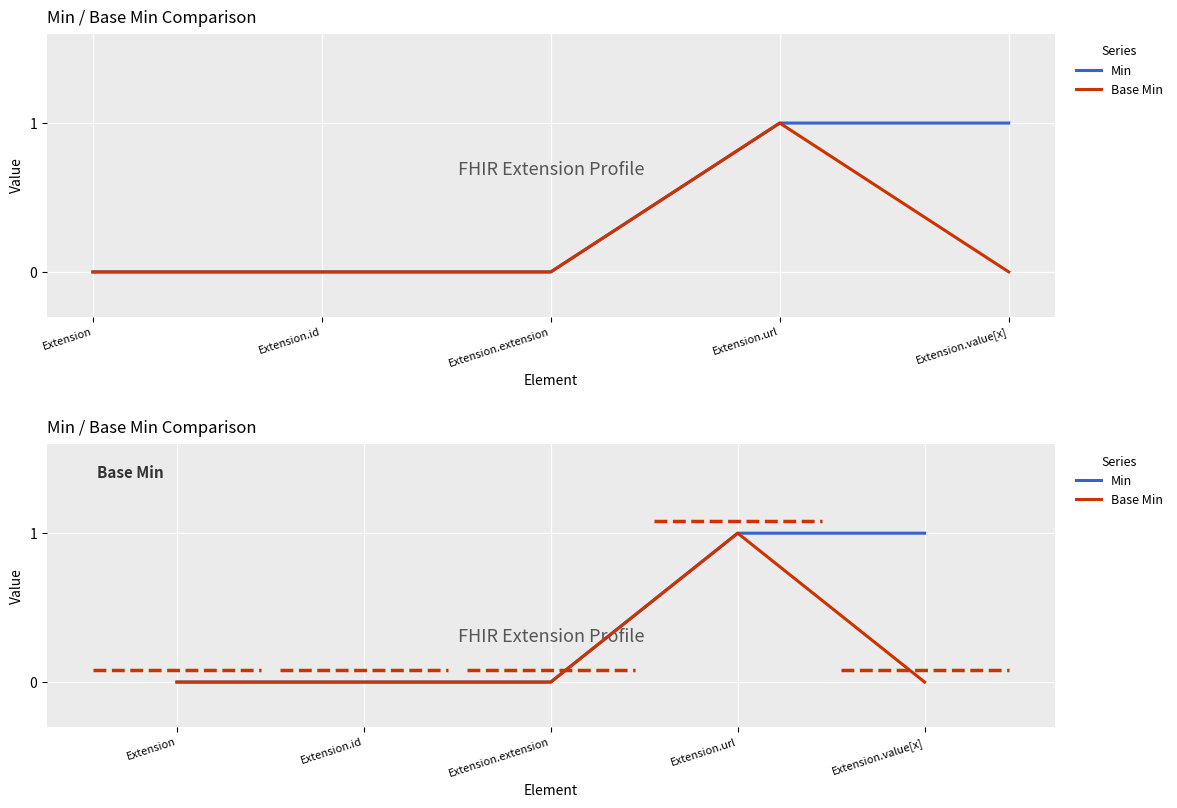

What are all the series names shown in the legend?

Min, Base Min